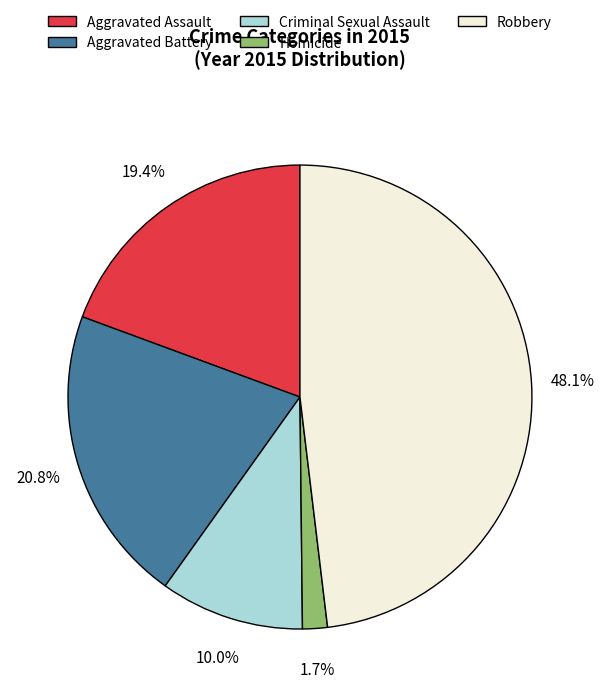

Between Robbery and Aggravated Battery, which is larger?

Robbery